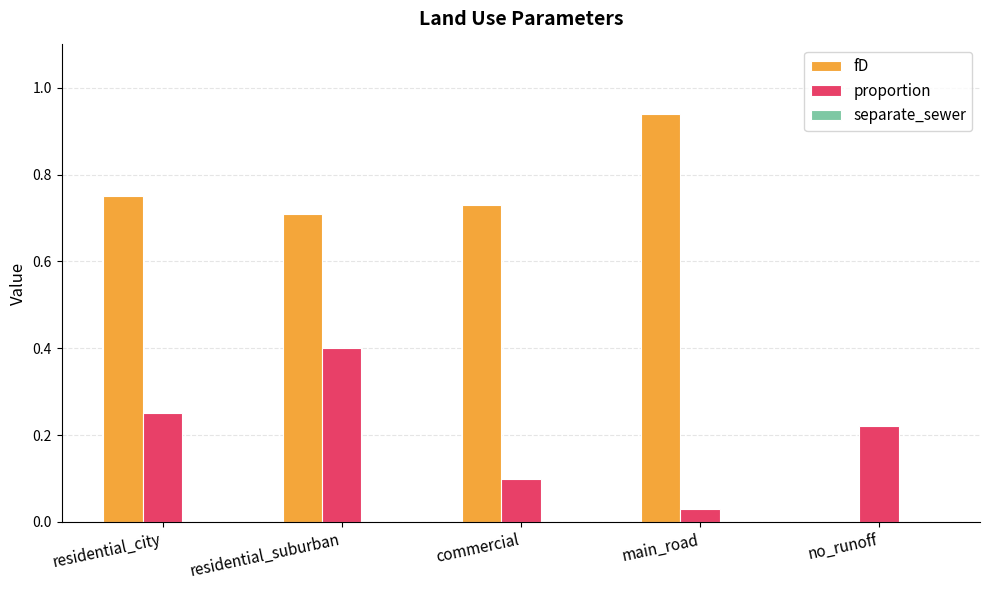

What is the total value across all series at residential_suburban?

1.1